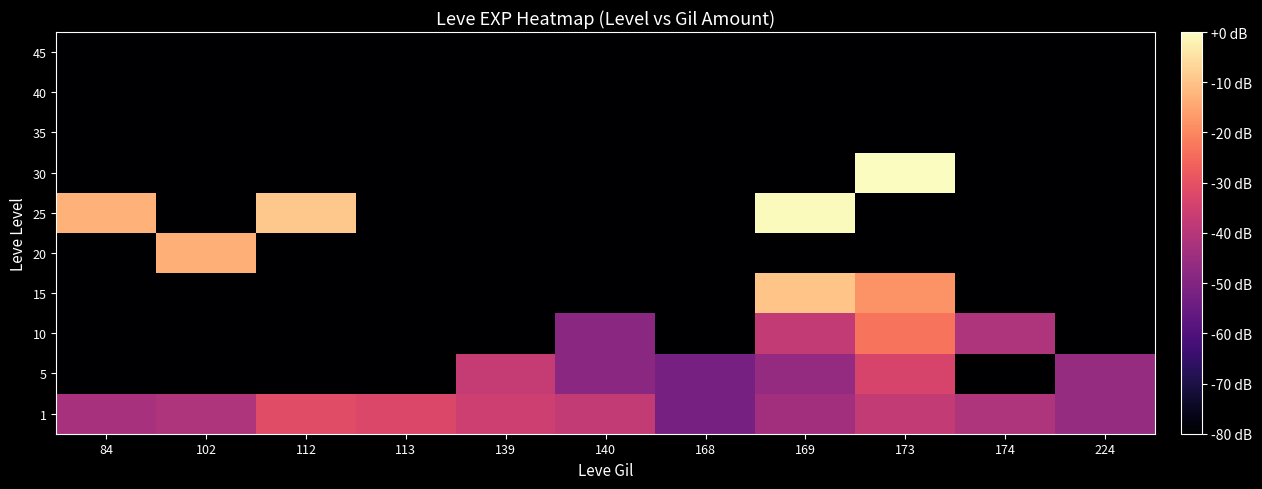

At which category does the chart reach its minimum across all series?

84